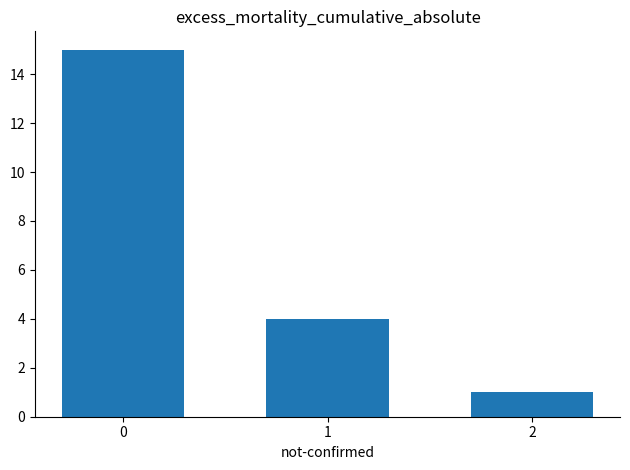

Reading left to right, extract all data points from this chart.

15	4	1